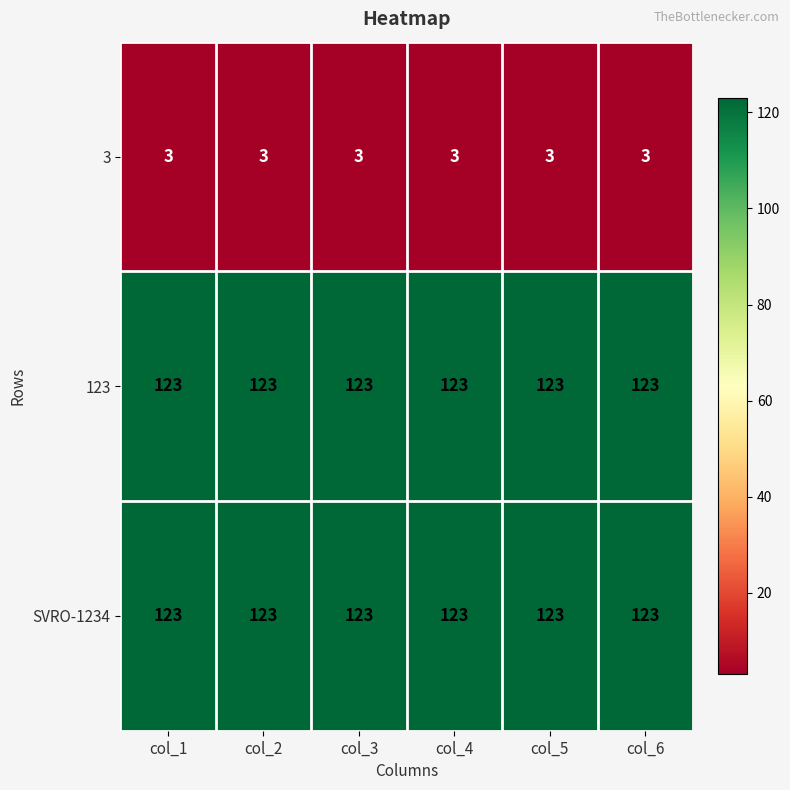

The value of 123 at col_4 is 123. True or false?

True